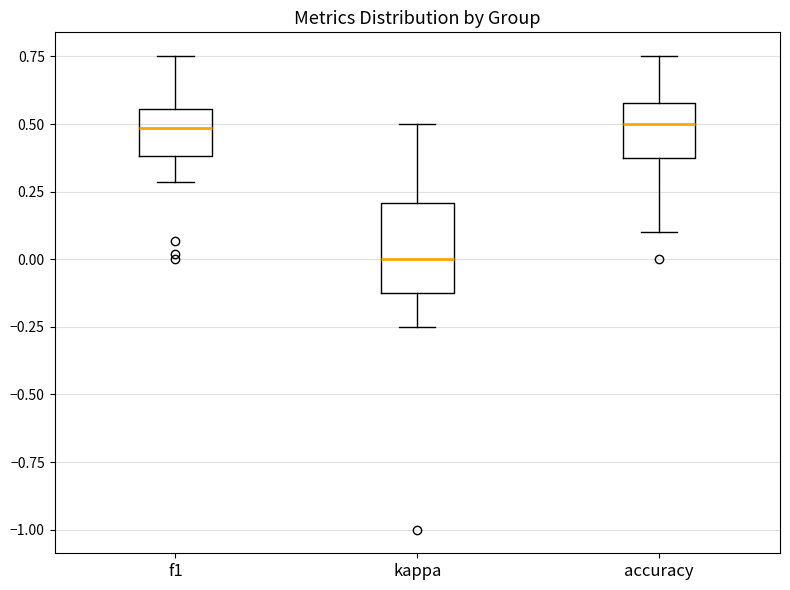

Where does the upper whisker of the box for kappa end on the y-axis? The values are not printed on the chart, so give them approximately, as read against the axis.

0.50